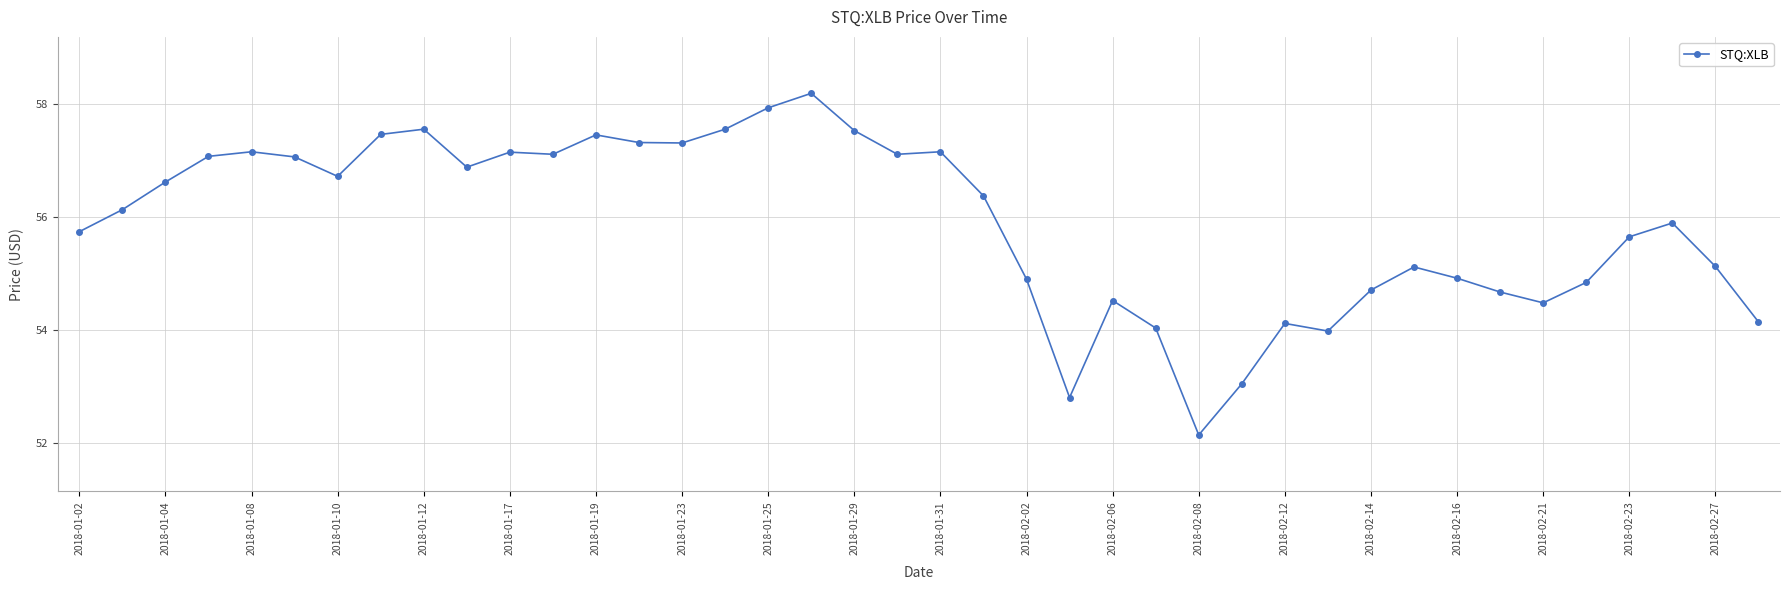

True or false: there are more than 2 points higher than both neighbors.

True